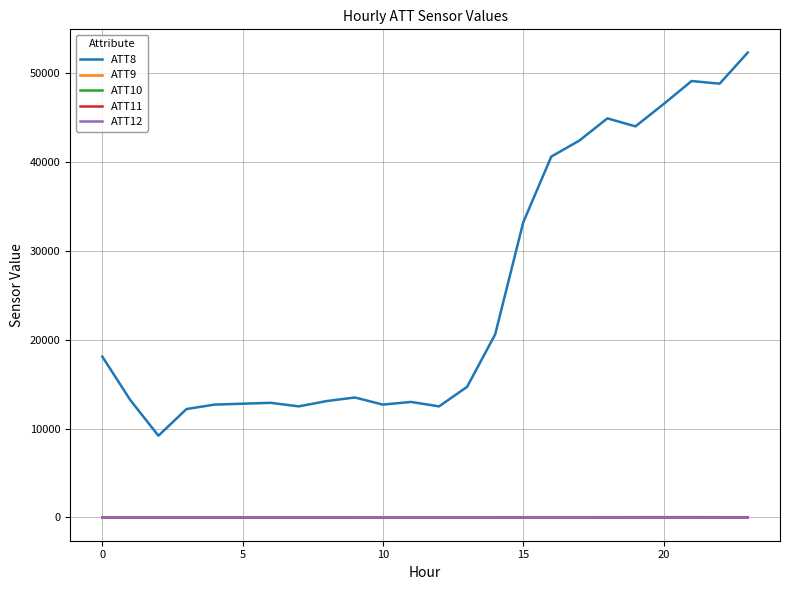

What are all the series names shown in the legend?

ATT8, ATT9, ATT10, ATT11, ATT12